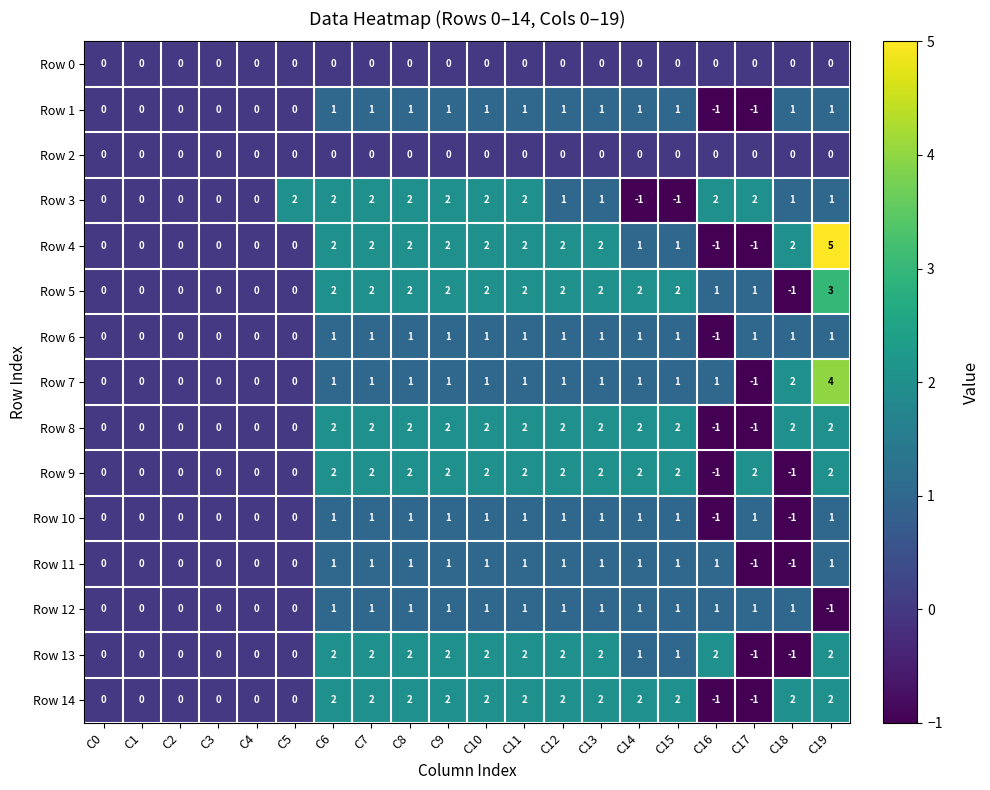

At how many categories does at least one series exceed 1?

15